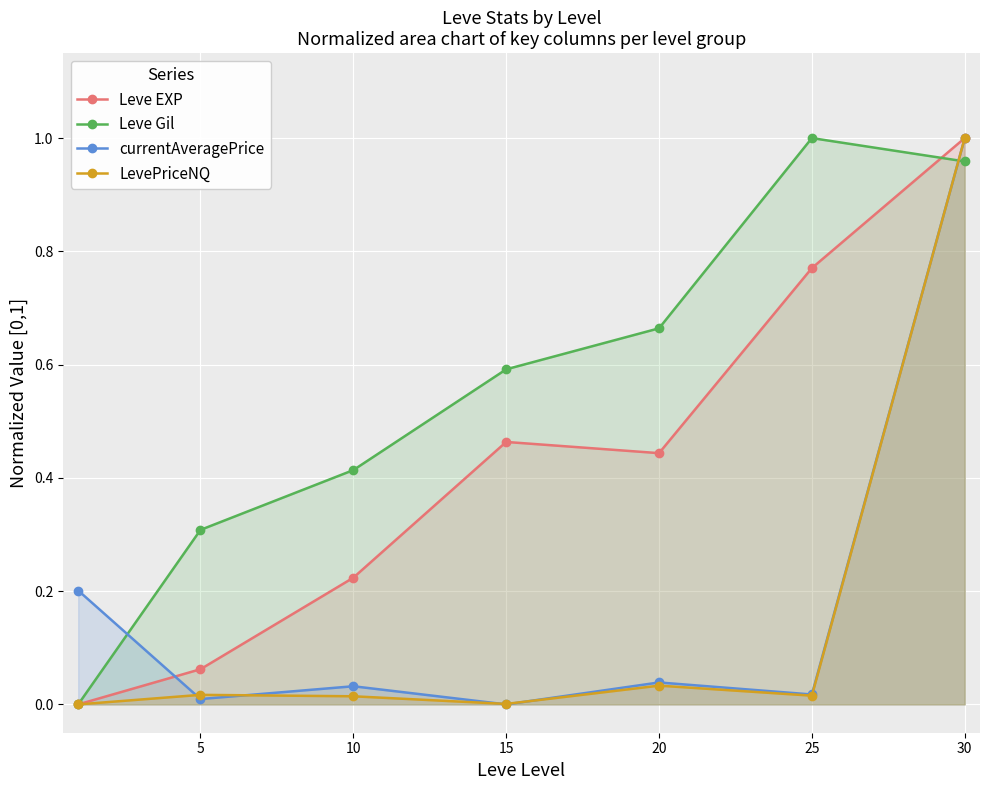

Which series ends up on top after the final intersection of Leve Gil and currentAveragePrice?

currentAveragePrice